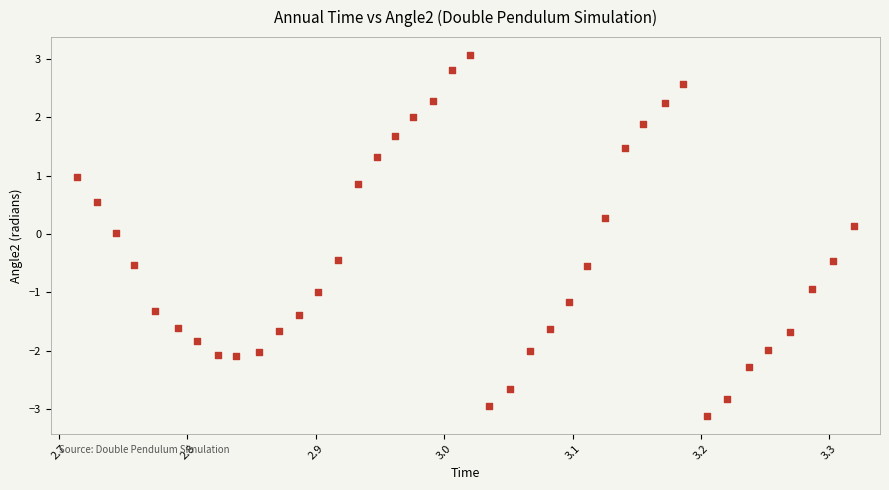

What is the range of X values (max minus min)?

0.6